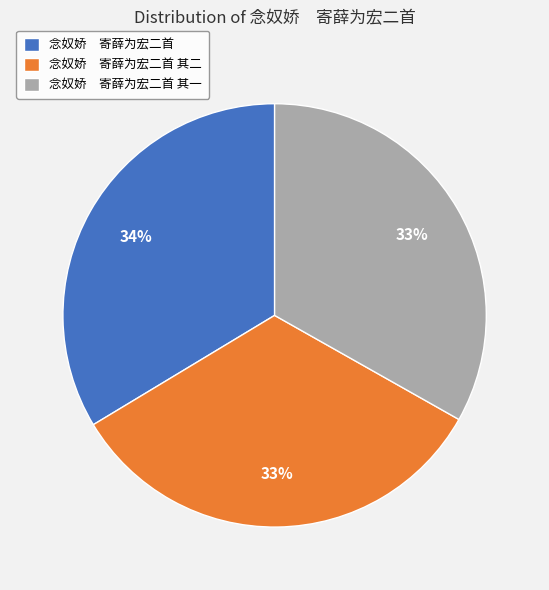

To the nearest percent, what percentage of the pie is 念奴娇 寄薛为宏二首?

34%